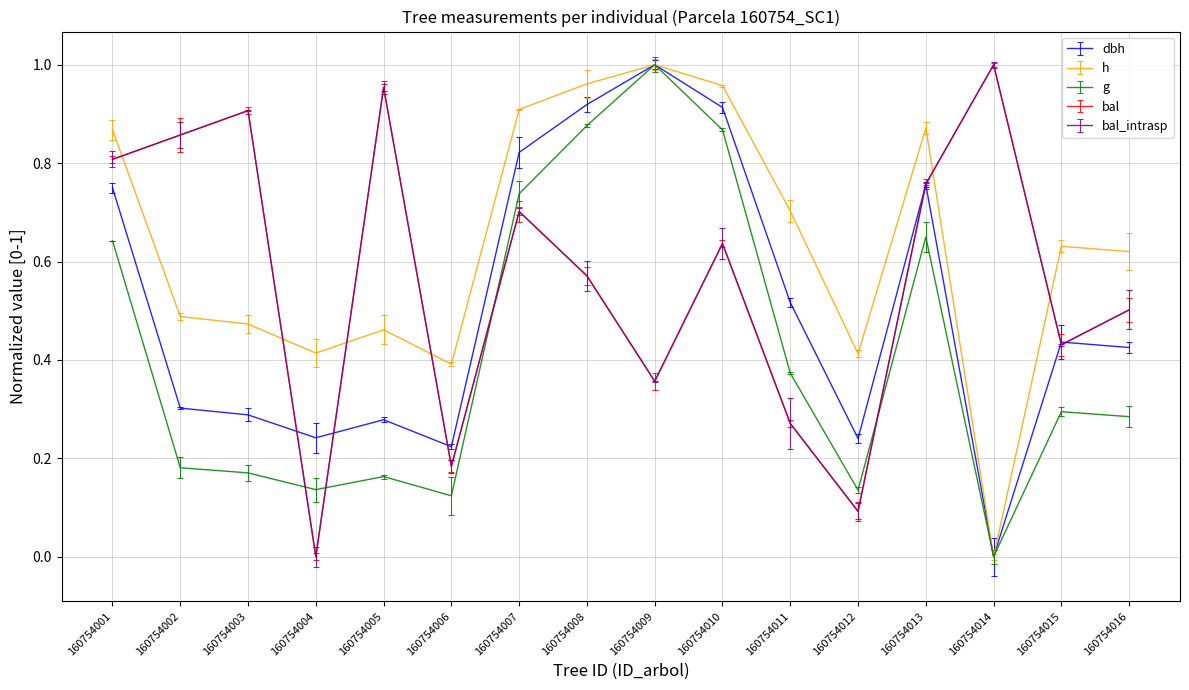

True or false: g and dbh intersect in this chart.

False